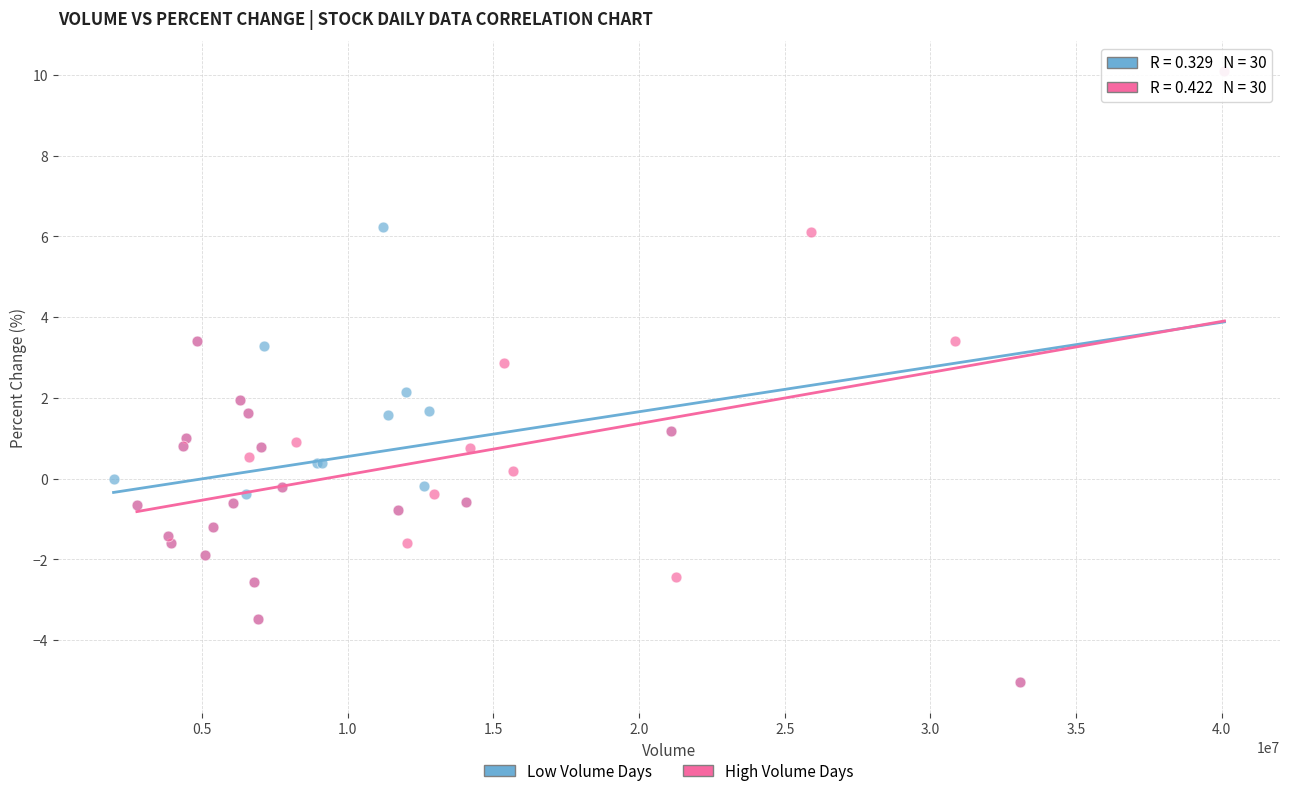

What are all the series names shown in the legend?

Low Volume Days, High Volume Days